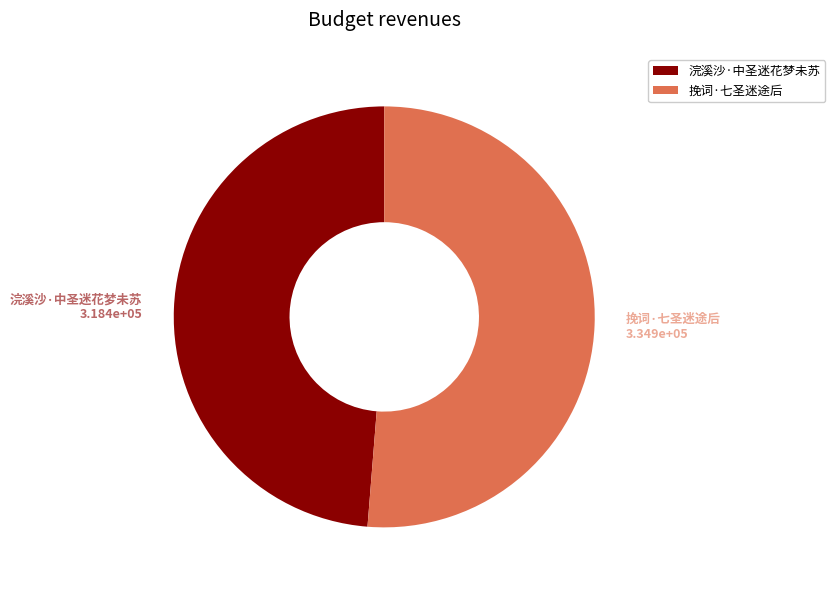

To the nearest percent, what is the average slice percentage?

50%